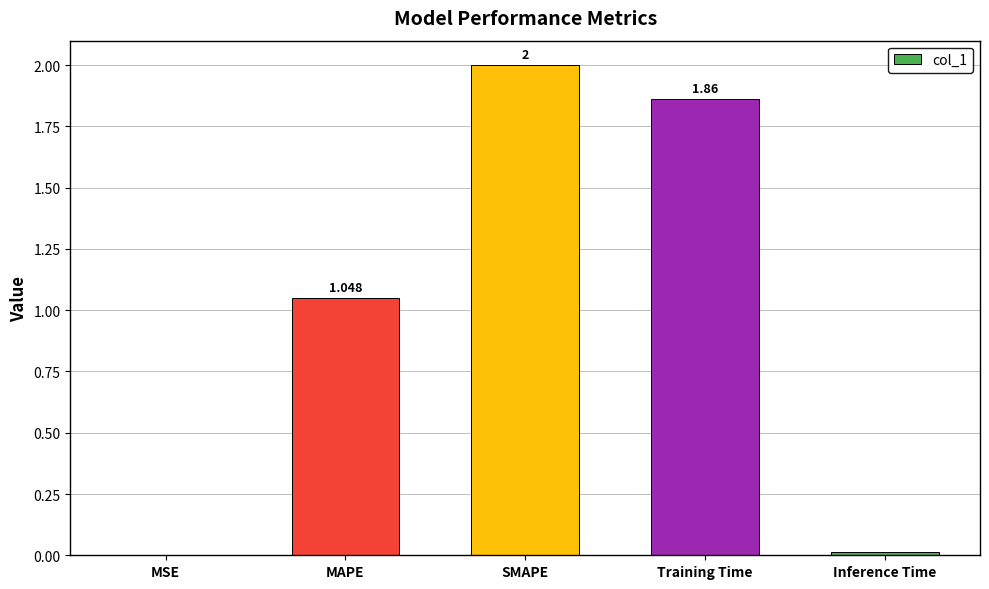

How many categories are shown in the chart?

5